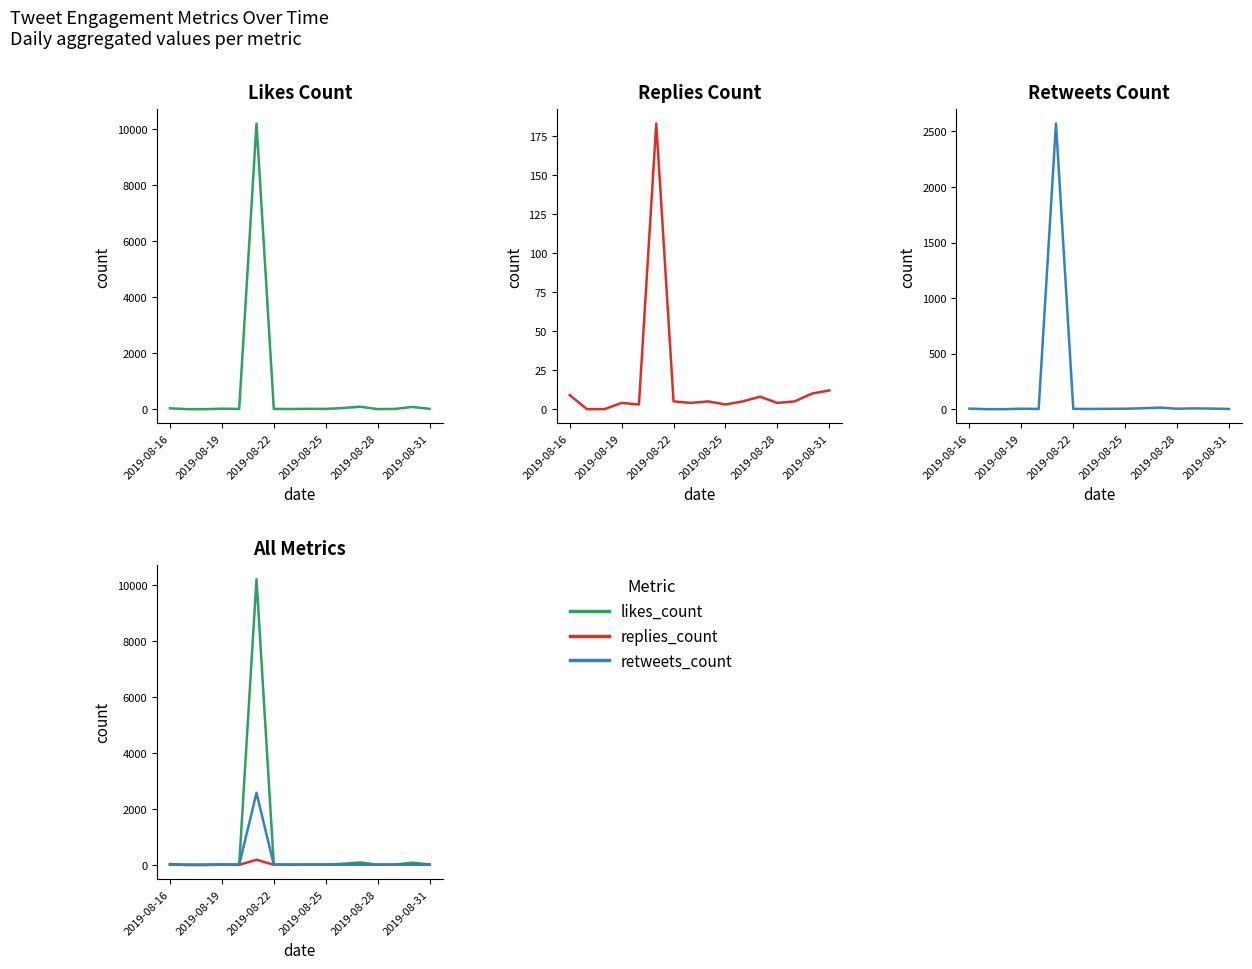

What is the difference between the likes_count values at 2019-08-16 and 2019-08-22?

21